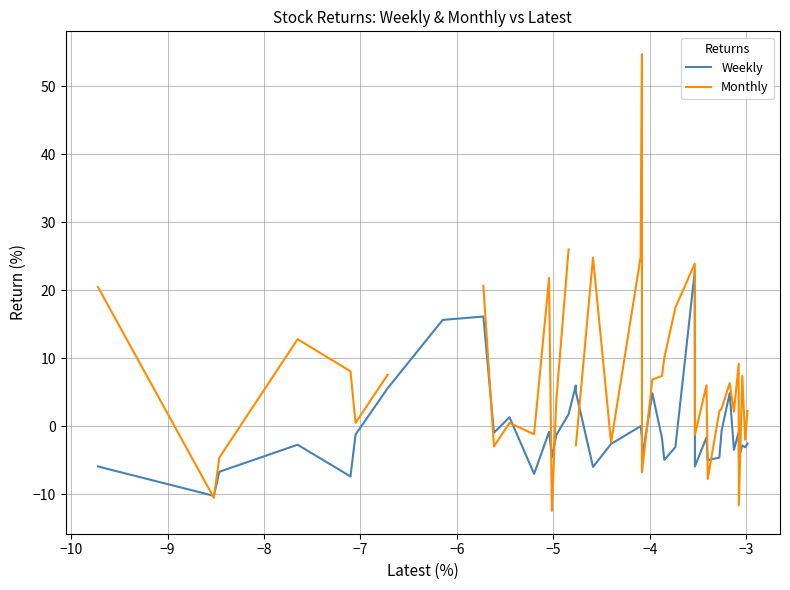

What is the minimum value for Weekly?

-10.3